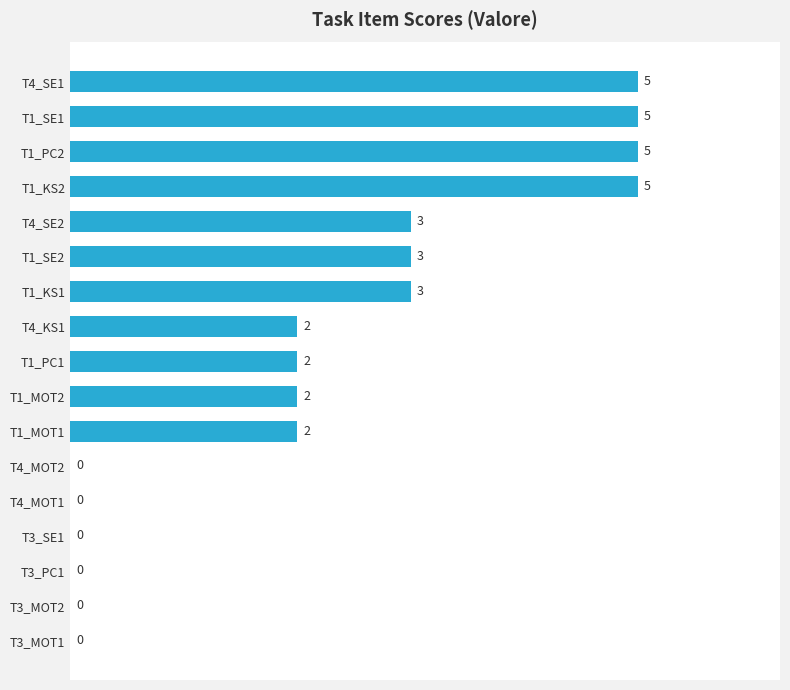

How many values are between 0 and 3?

13